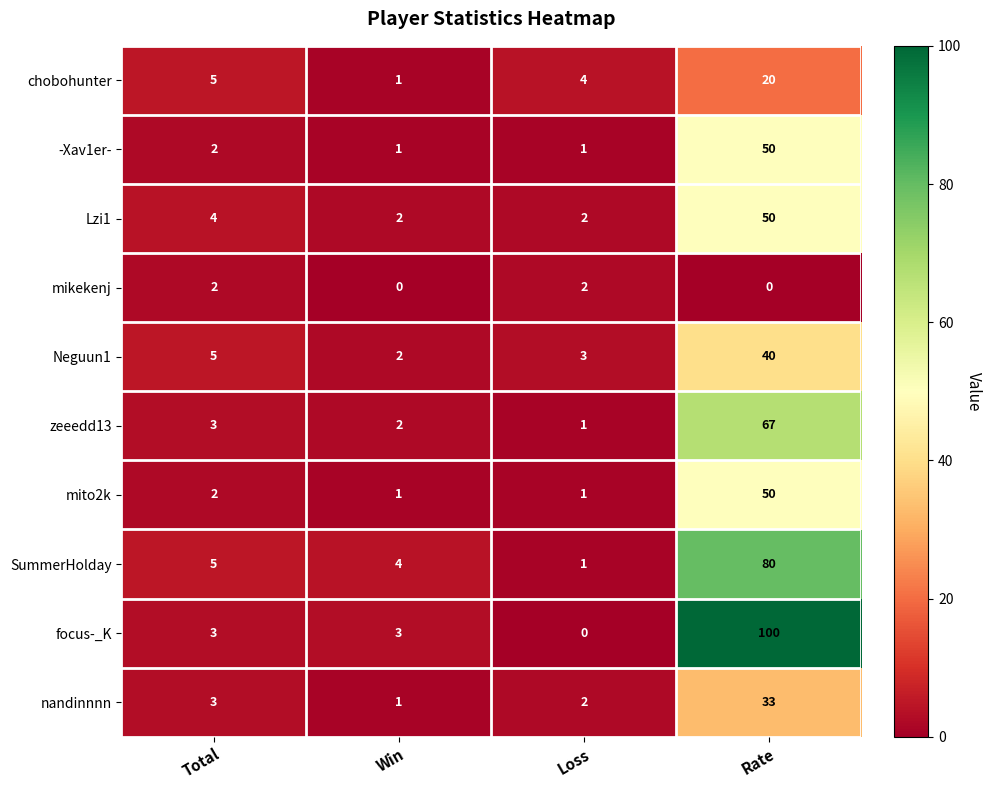

What is the sum of the Lzi1 values at Rate and Win?

52